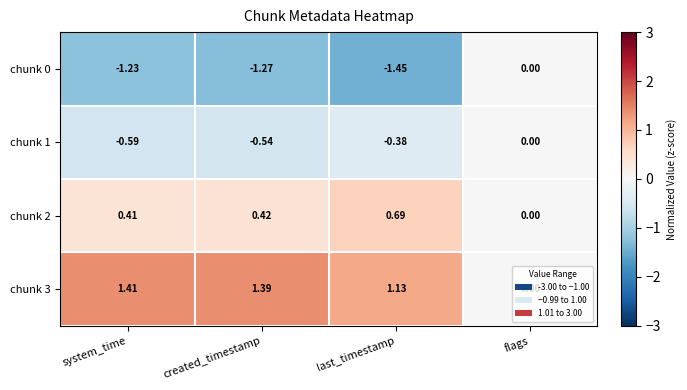

Which label corresponds to the largest value in the chart?

system_time